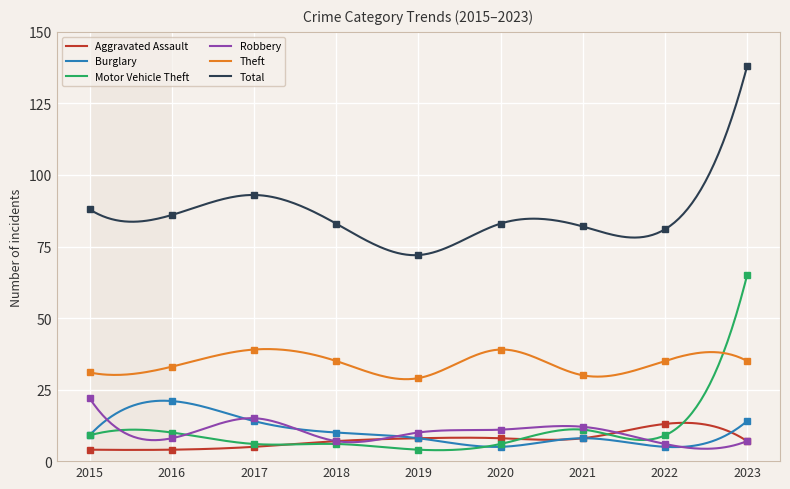

What is the sum of all Total values?

25620.8